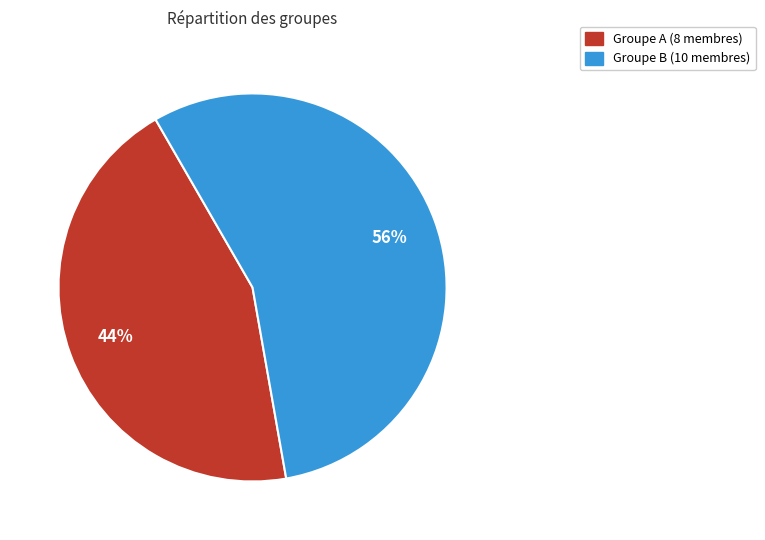

To the nearest percent, what is the average slice percentage?

50%